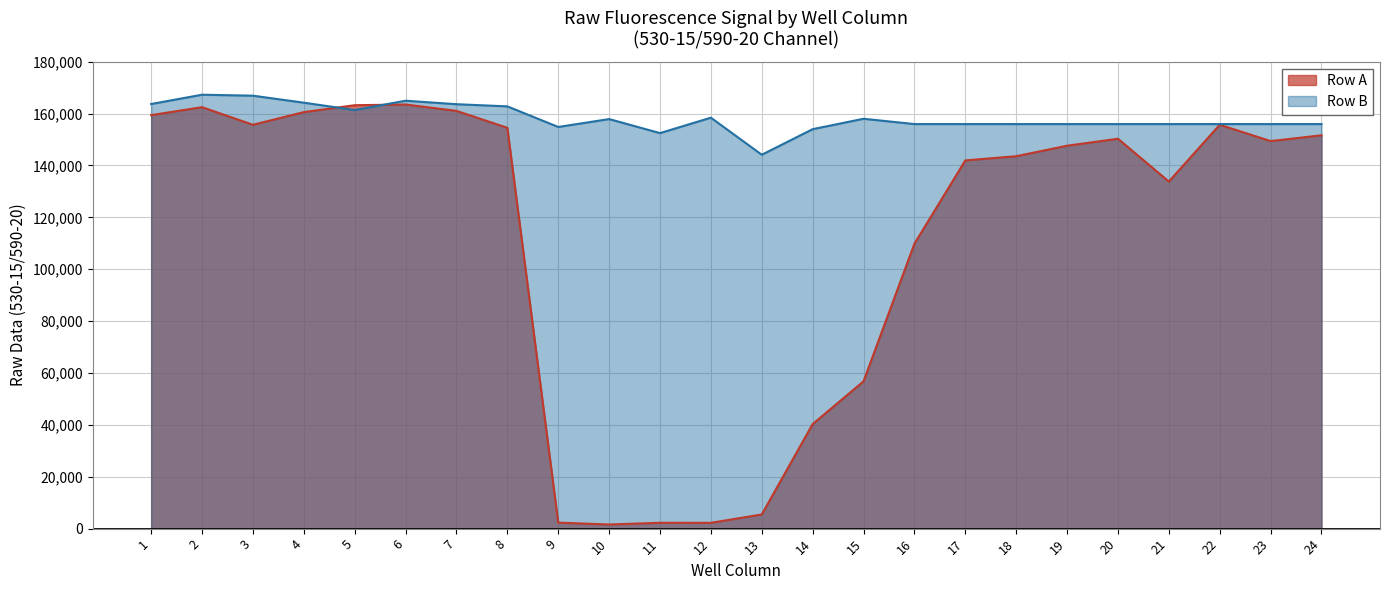

What is the highest value of the Row B series?

167278